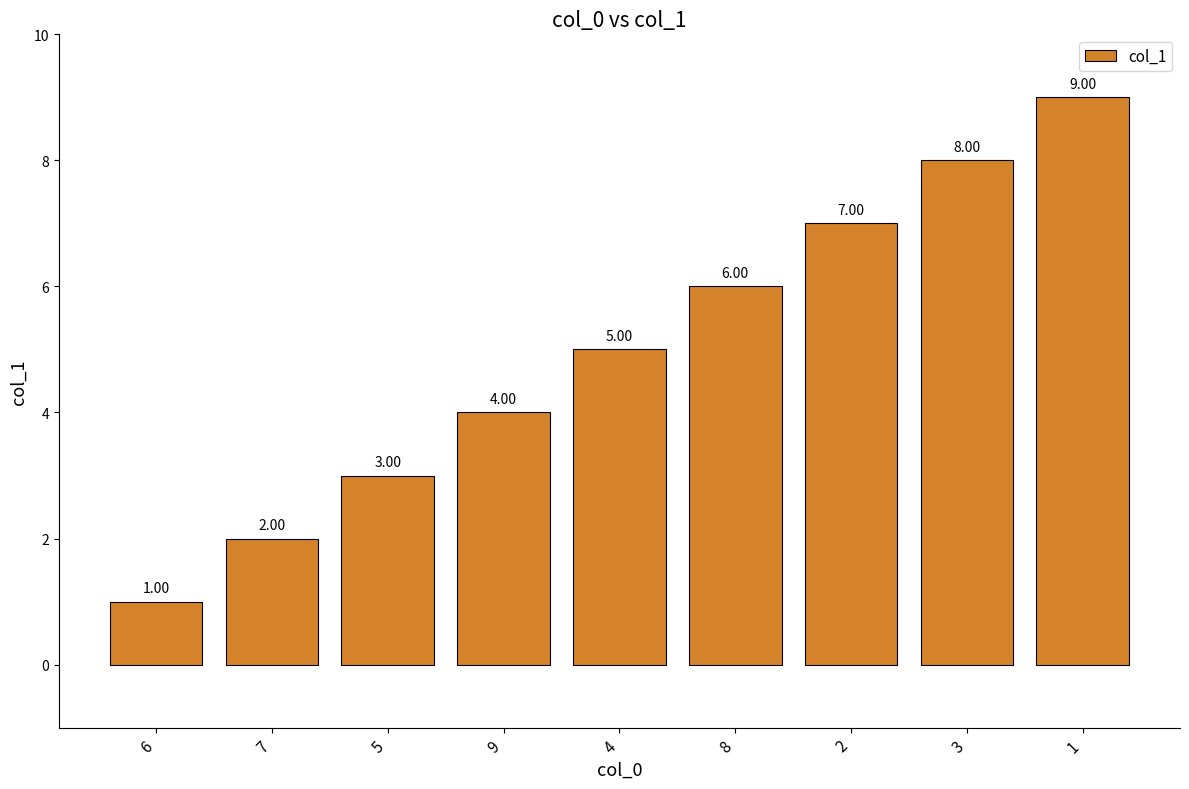

List the labels in order of value, largest first.

1, 3, 2, 8, 4, 9, 5, 7, 6